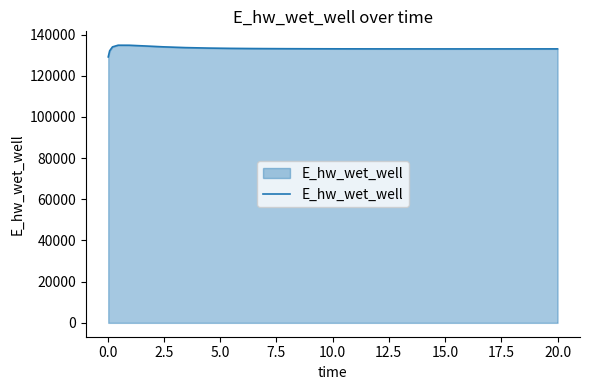

What is the smallest value displayed?

129143.5